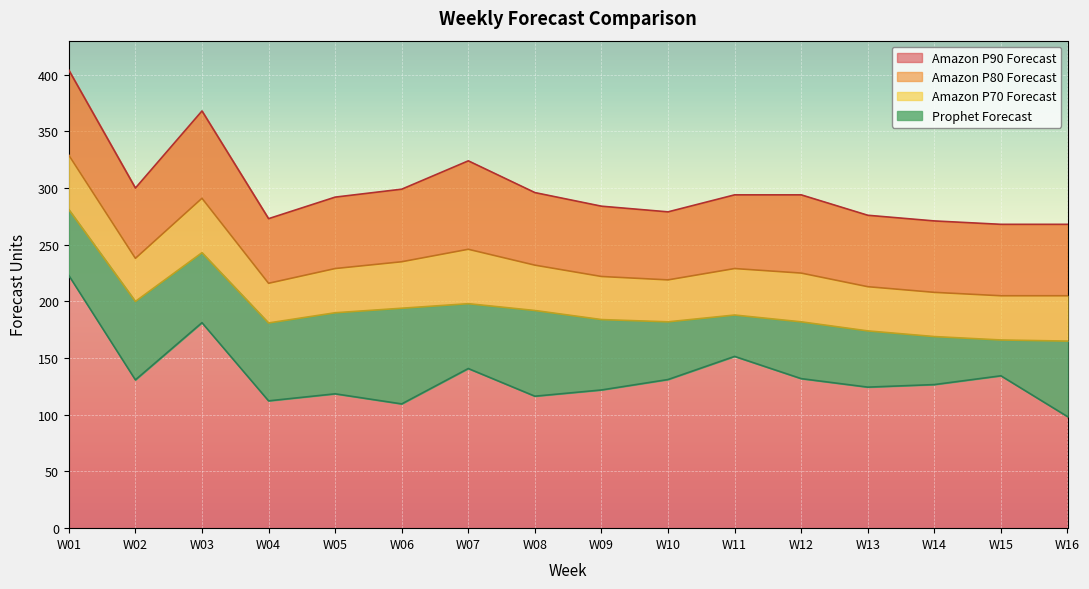

True or false: Amazon P80 Forecast has more than 2 interior local peaks.

True